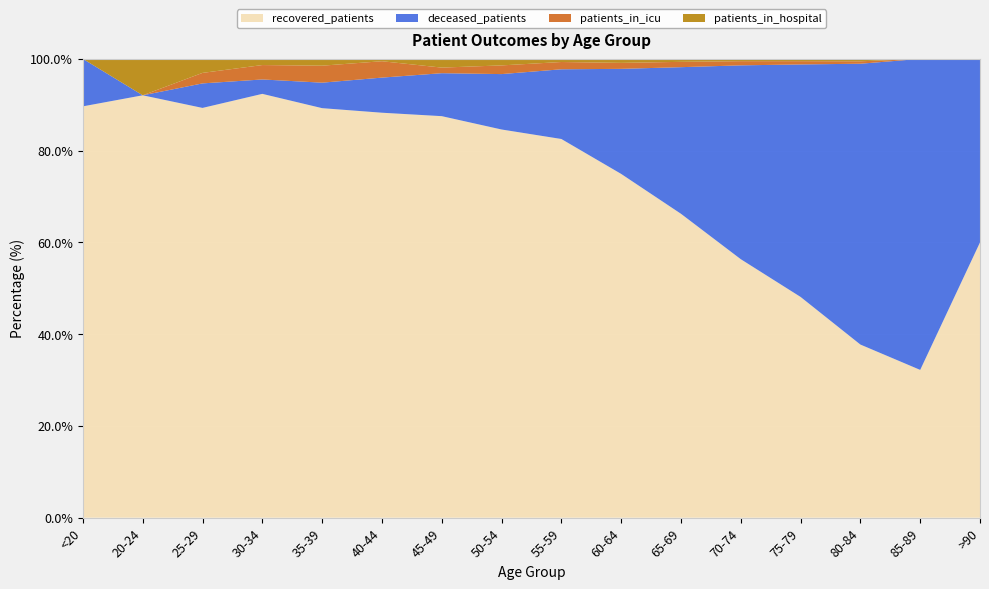

Reading left to right, transcribe all the data shown in this chart.

recovered_patients: 26	58	117	206	241	346	645	1072	1456	1551	1540	1360	675	143	19	3
deceased_patients: 3	0	7	7	15	30	69	153	268	474	743	1020	711	232	40	2
patients_in_icu: 0	0	3	7	10	14	9	24	28	27	27	22	10	2	0	0
patients_in_hospital: 0	5	4	3	4	2	14	18	12	18	15	12	7	2	0	0